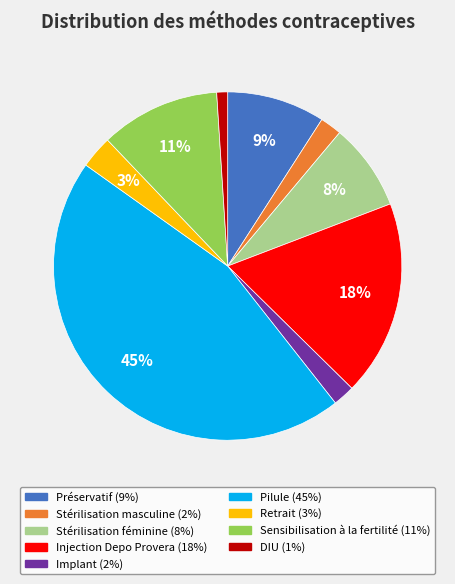

Which has a higher value, Injection Depo Provera or Préservatif?

Injection Depo Provera